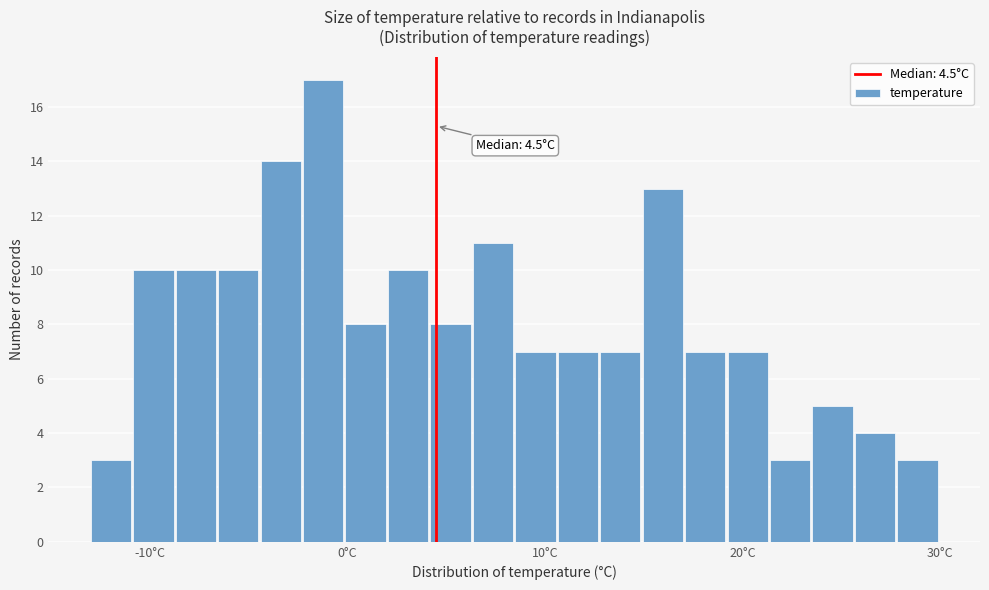

Read against the x-axis, roughly where is the centre of the tallest bar?

-1